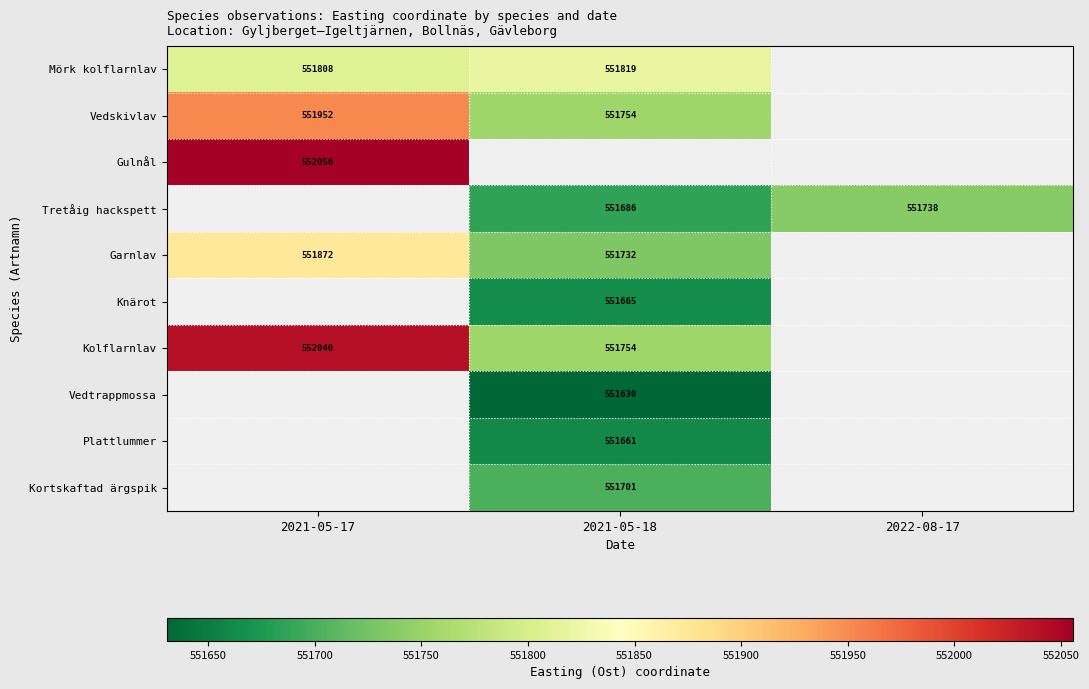

How many values in the Mörk kolflarnlav series are below 551819?

1